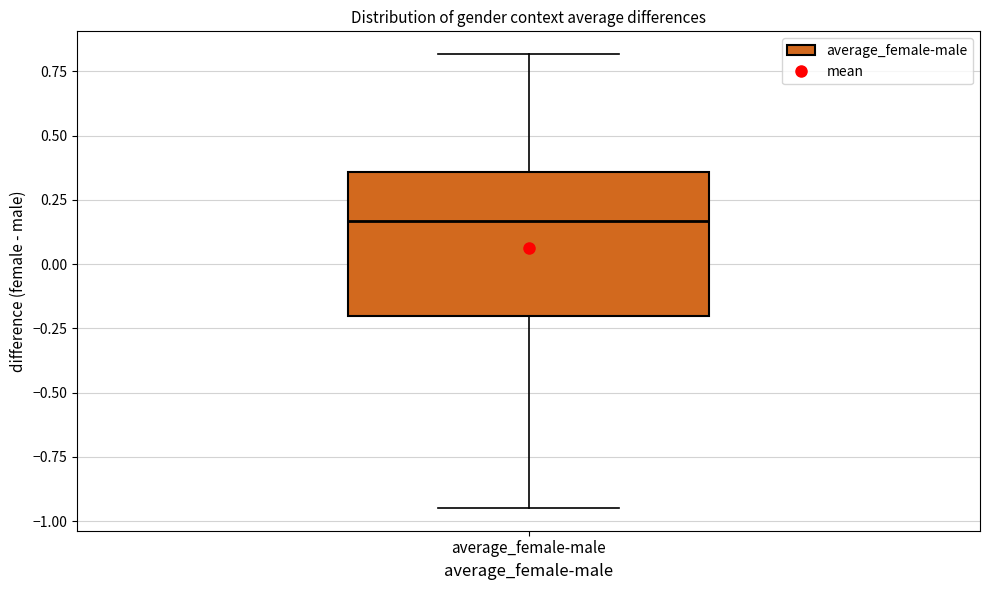

Where does the upper whisker of the box for average_female-male end on the y-axis? The values are not printed on the chart, so give them approximately, as read against the axis.

0.80